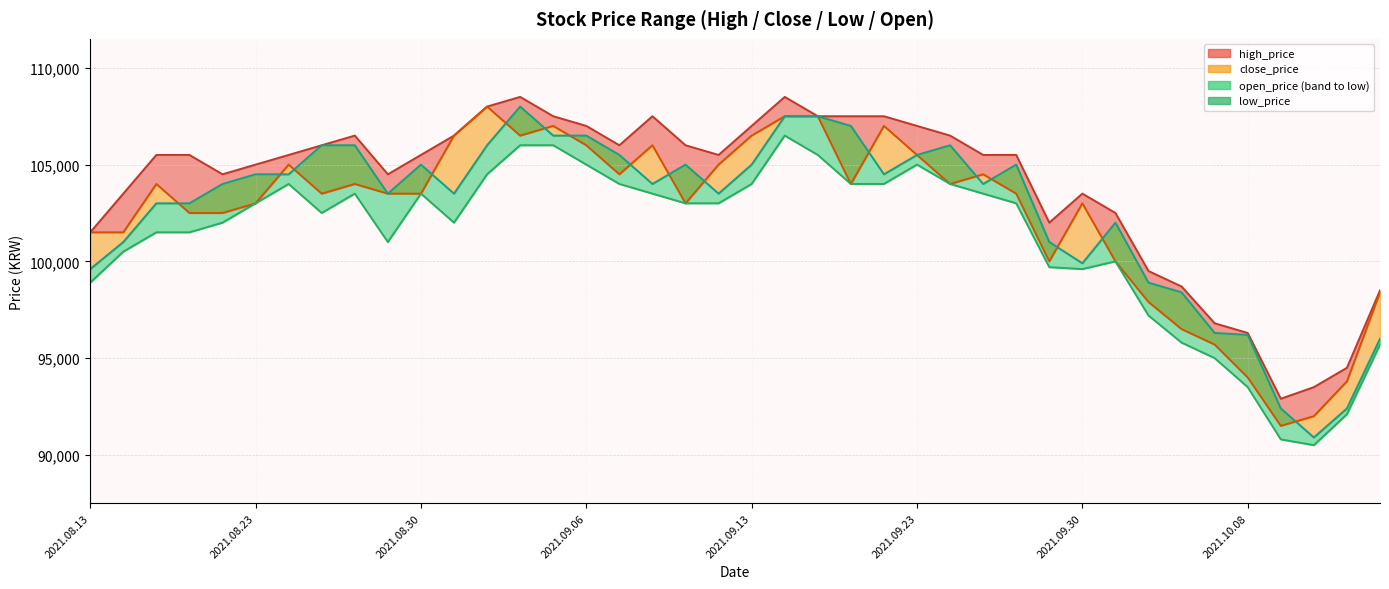

True or false: open_price_line and low_price_line intersect in this chart.

False